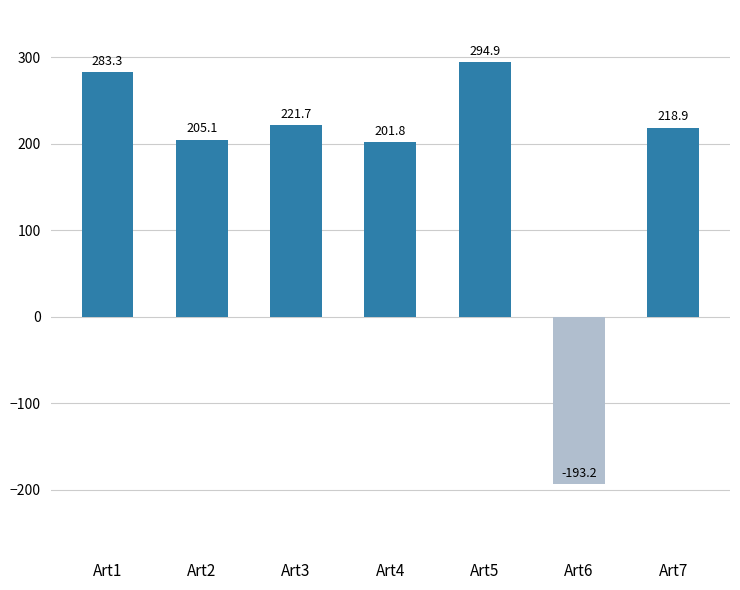

How many series are shown in this chart?

1